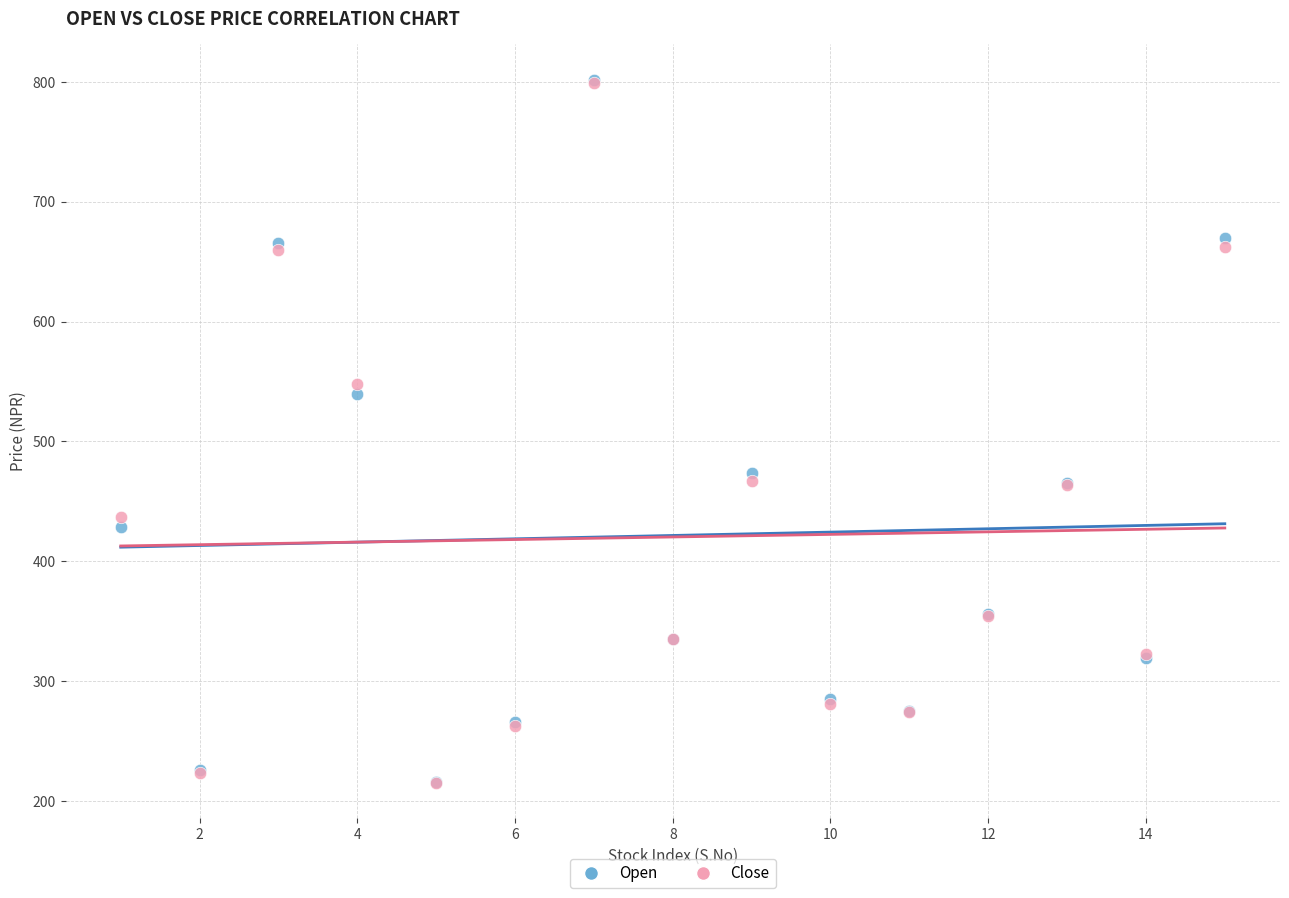

What are all the series names shown in the legend?

Open, Close